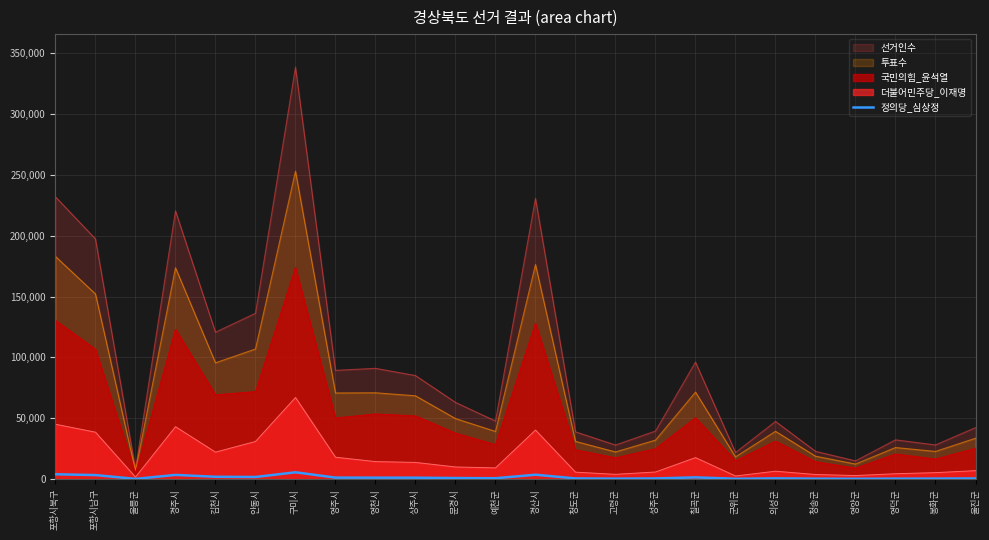

What is the smallest value displayed?

109